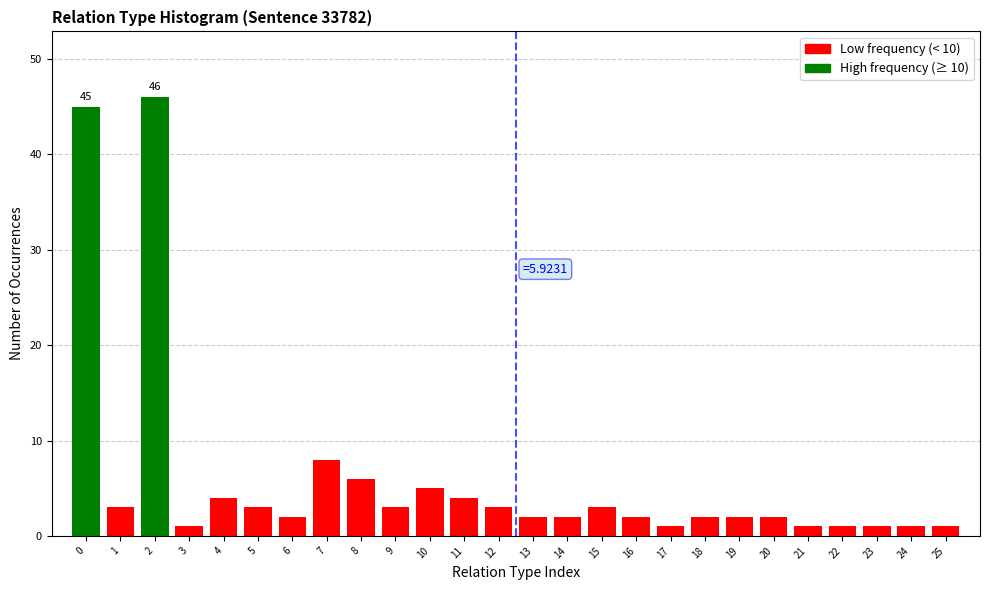

Reading left to right, extract all data points from this chart.

0=45	1=3	2=46	3=1	4=4	5=3	6=2	7=8	8=6	9=3	10=5	11=4	12=3	13=2	14=2	15=3	16=2	17=1	18=2	19=2	20=2	21=1	22=1	23=1	24=1	25=1